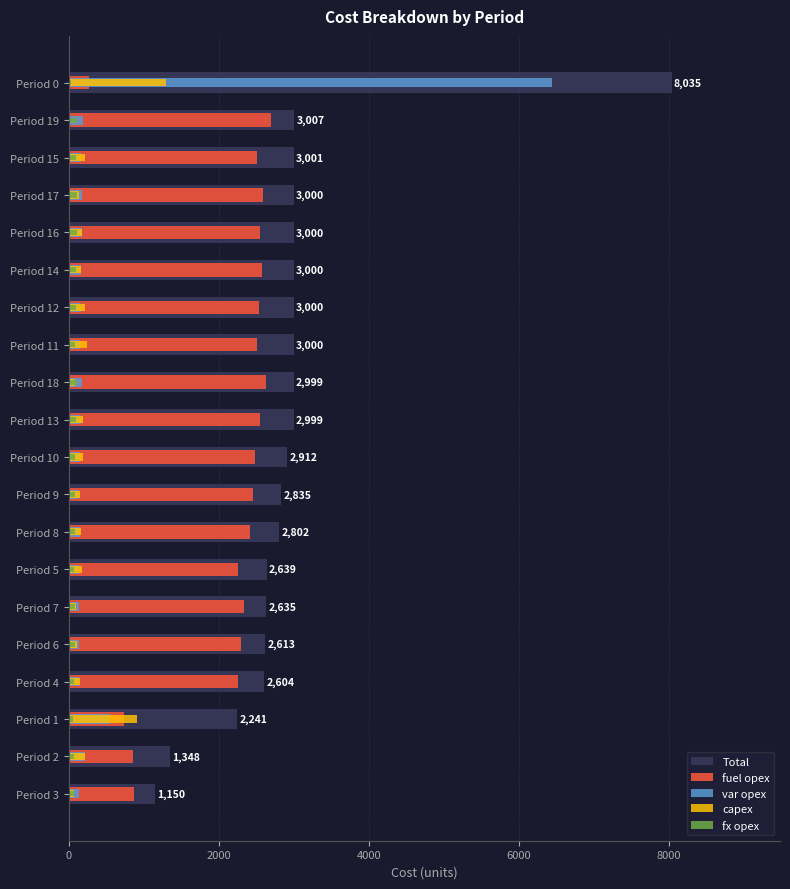

What is the label of the 7th bar from the right?

Period 12